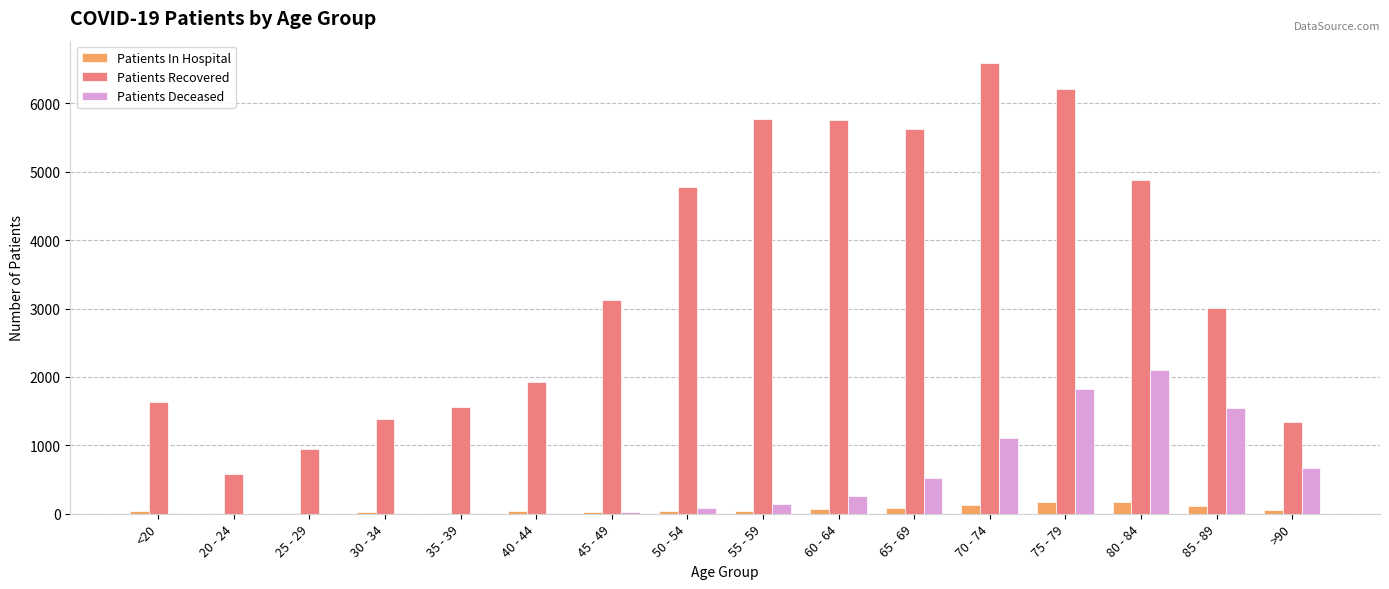

Between 45 - 49 and 55 - 59, which series saw the biggest shift?

Patients Recovered